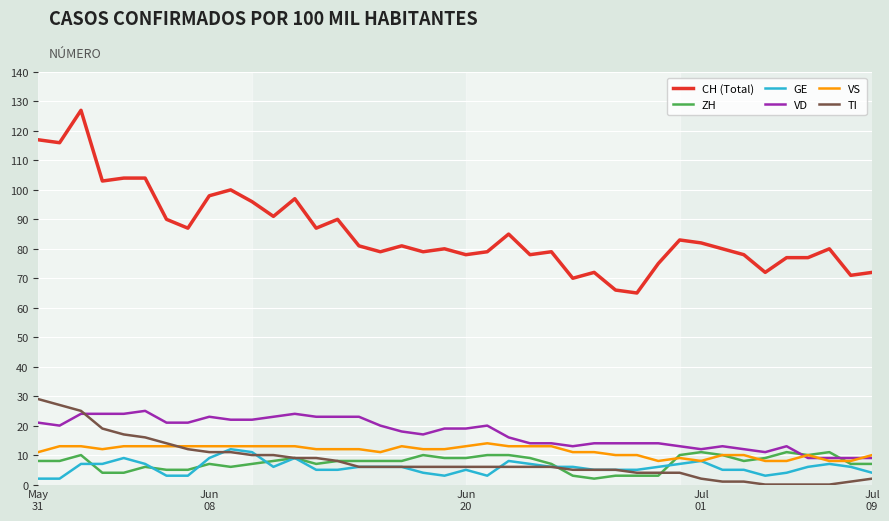

What is the difference between the second highest and second lowest values in the TI series?

27